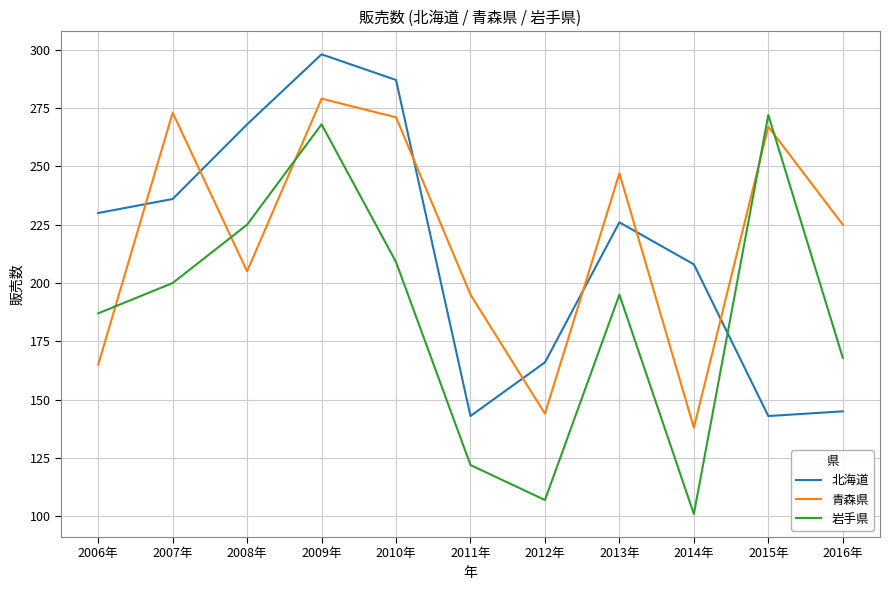

True or false: 北海道 and 岩手県 intersect in this chart.

True